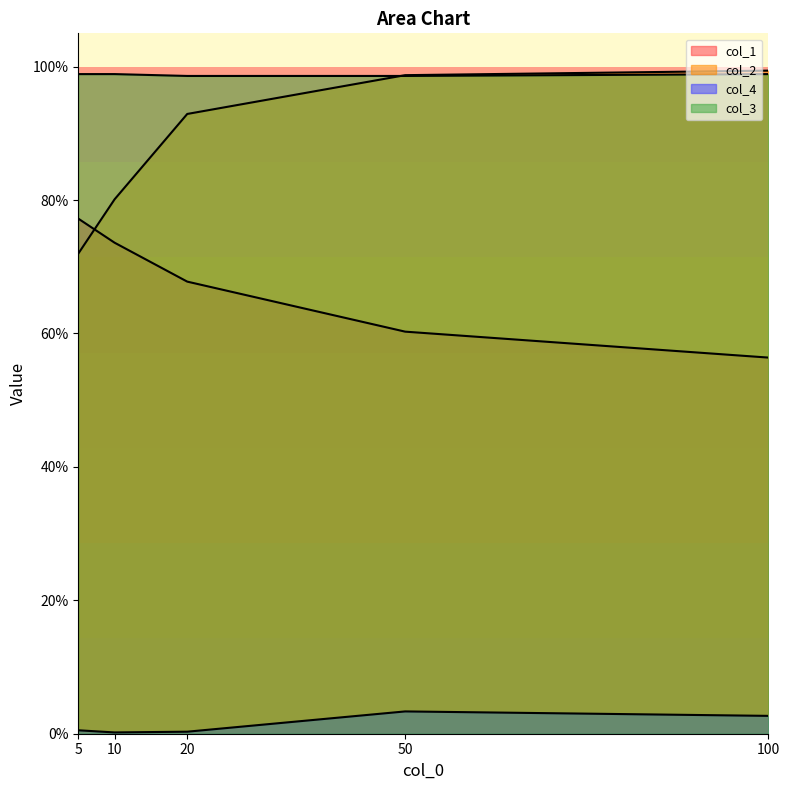

True or false: col_3 has a value of 1.3 at 100.

False